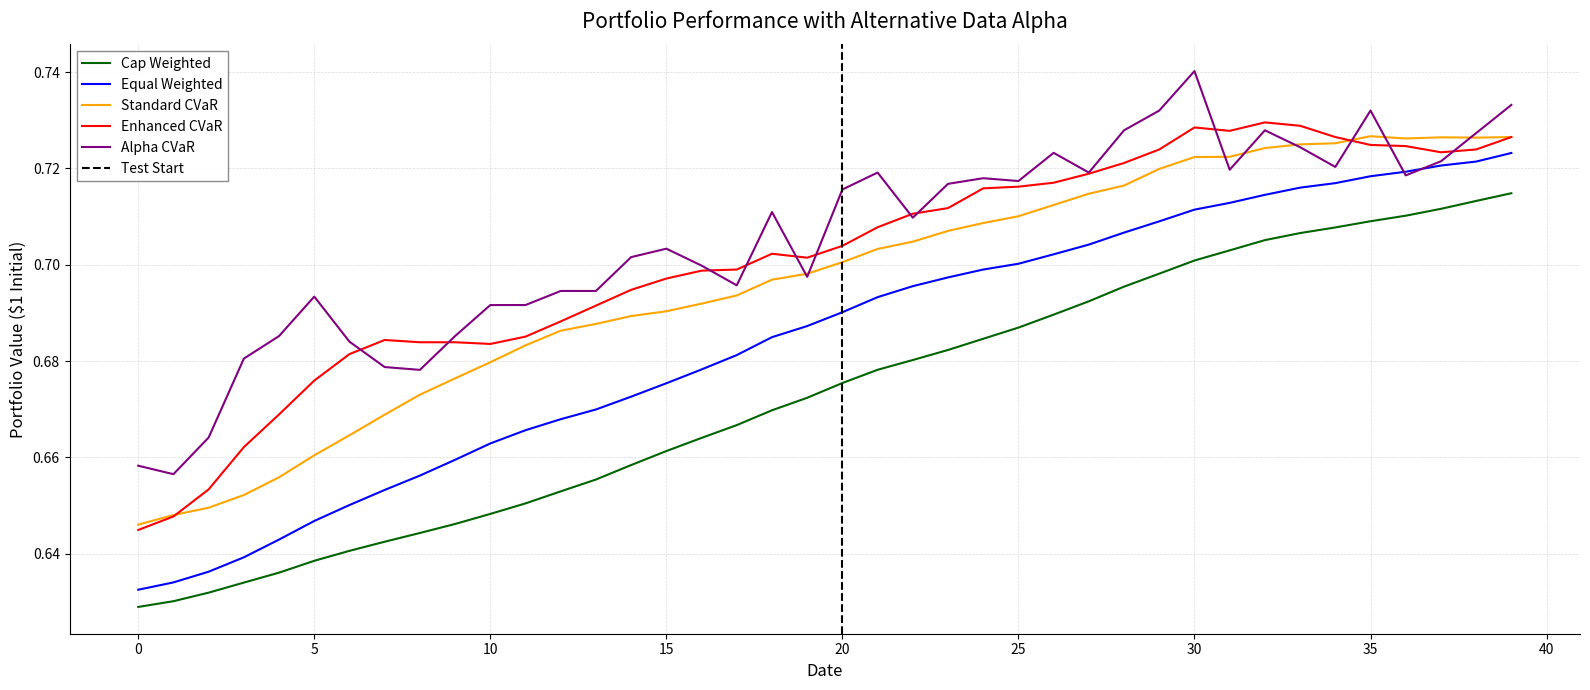

How many lines are shown in the chart?

5